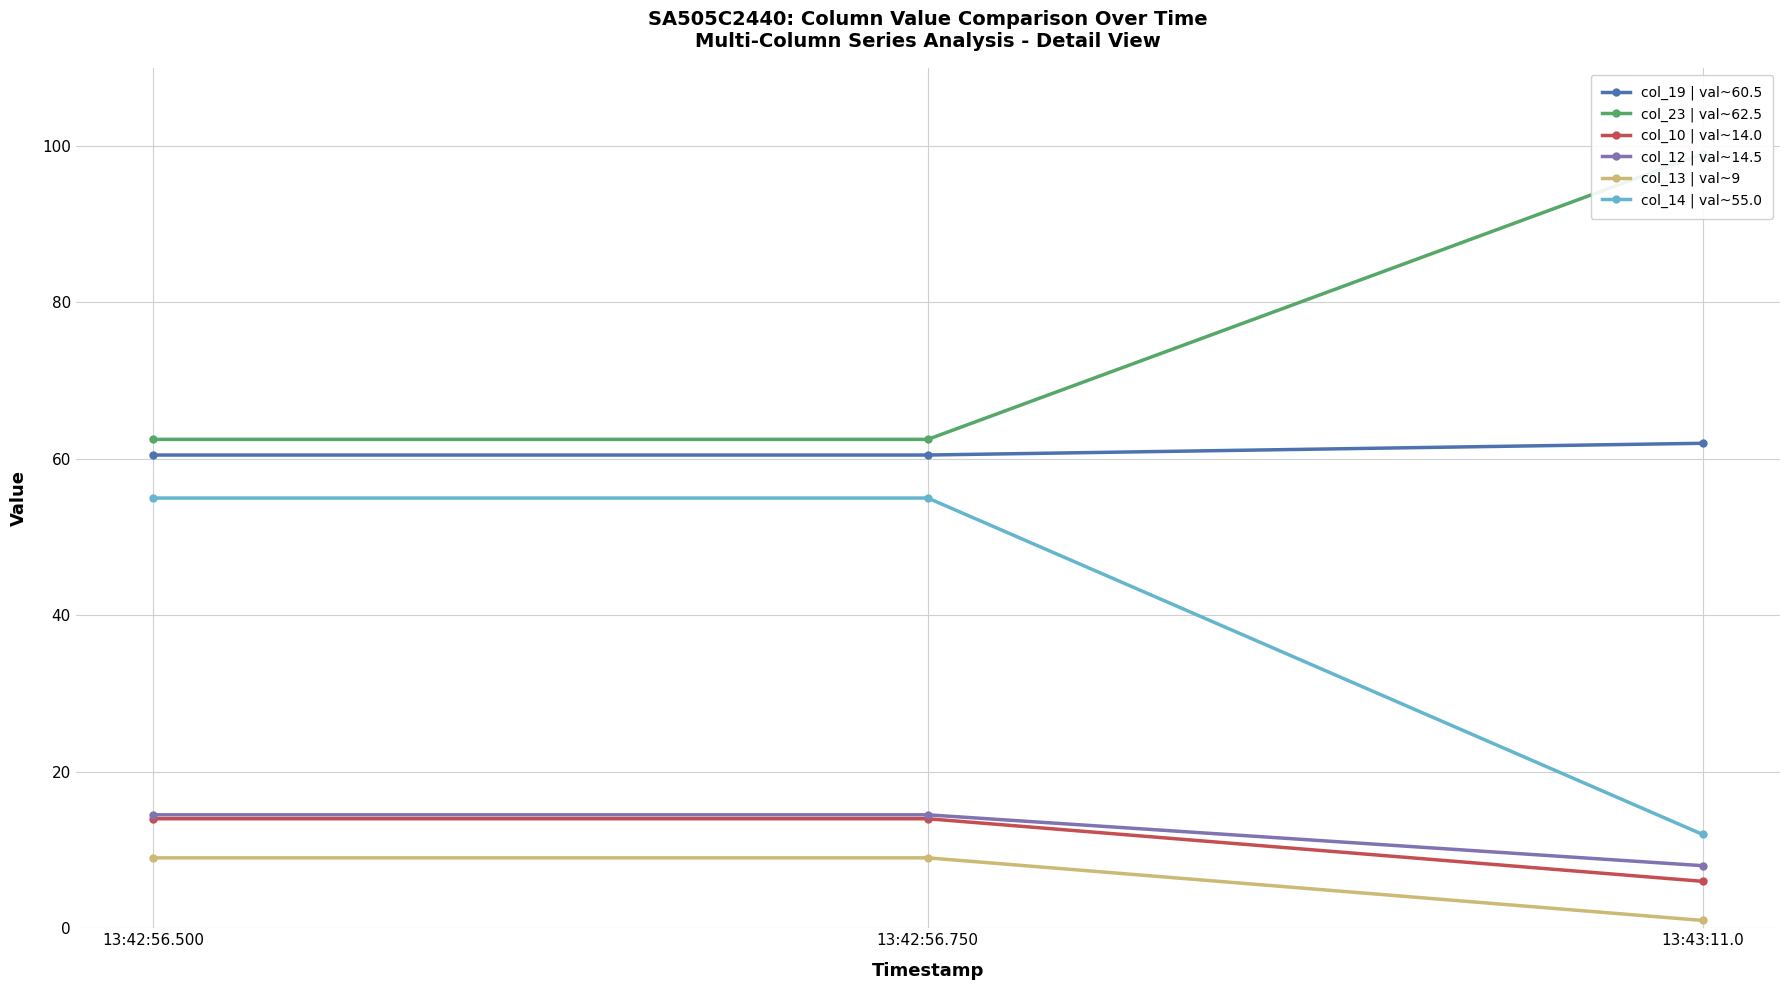

Reading right to left, transcribe all the data shown in this chart.

col_19 | val~60.5: 13:43:11.0=62.0	13:42:56.750=60.5	13:42:56.500=60.5
col_23 | val~62.5: 13:43:11.0=99.0	13:42:56.750=62.5	13:42:56.500=62.5
col_10 | val~14.0: 13:43:11.0=6.0	13:42:56.750=14.0	13:42:56.500=14.0
col_12 | val~14.5: 13:43:11.0=8.0	13:42:56.750=14.5	13:42:56.500=14.5
col_13 | val~9: 13:43:11.0=1.0	13:42:56.750=9.0	13:42:56.500=9.0
col_14 | val~55.0: 13:43:11.0=12.0	13:42:56.750=55.0	13:42:56.500=55.0